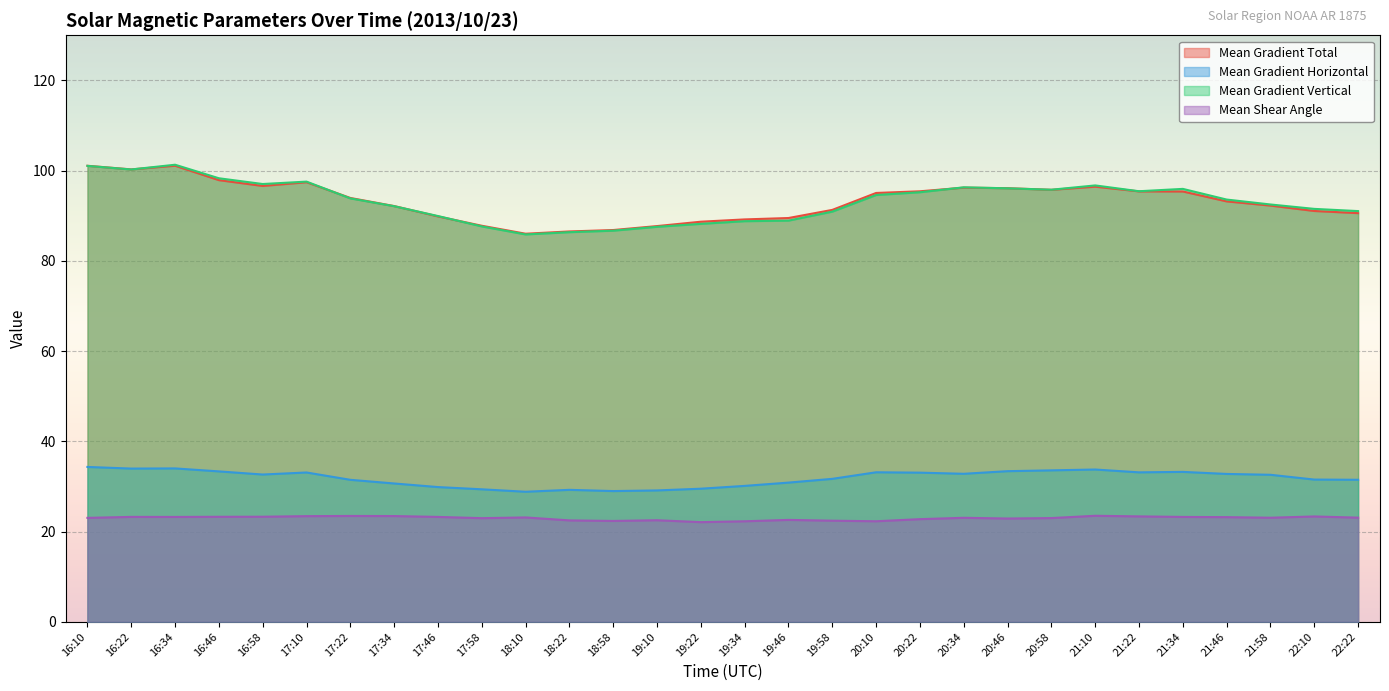

True or false: Mean Gradient Vertical and Mean Shear Angle intersect in this chart.

False